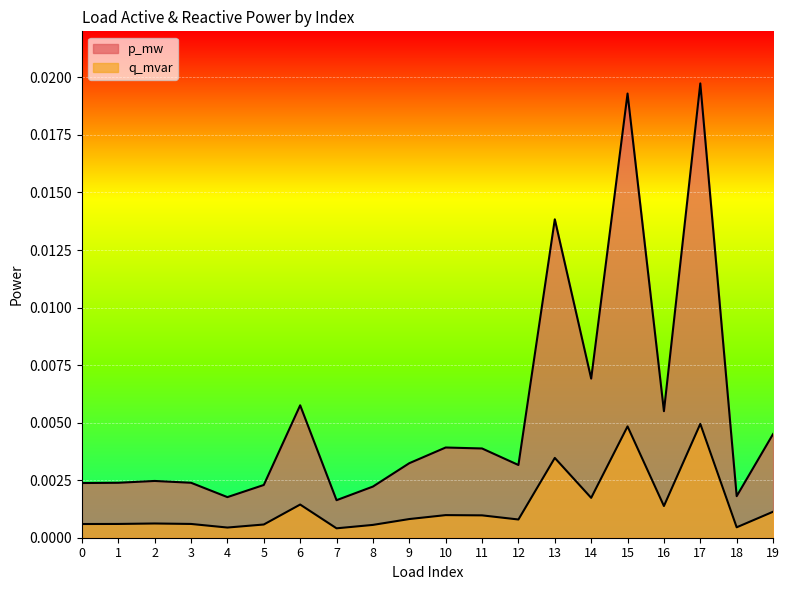

At which label is p_mw closest to 0?

7